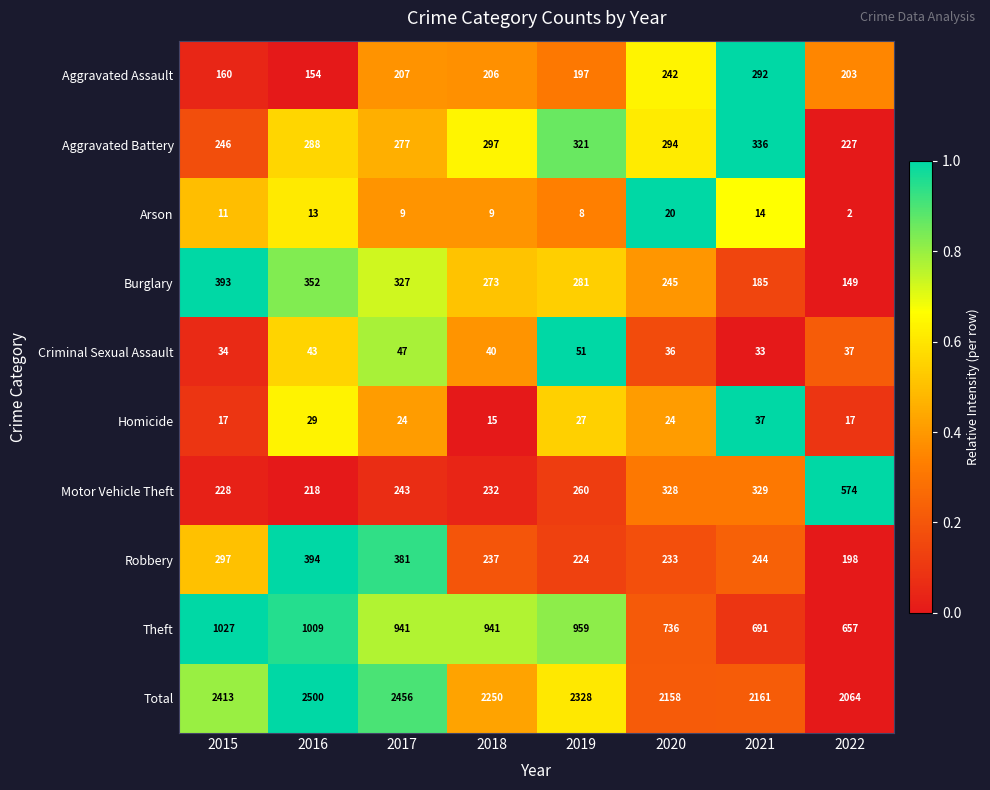

At which category is the sum across all series the highest?

2016